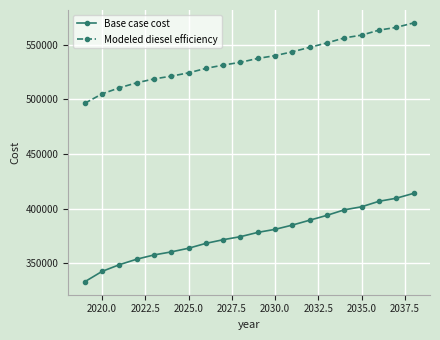

What is the sum of all Base case cost values?

7535312.7